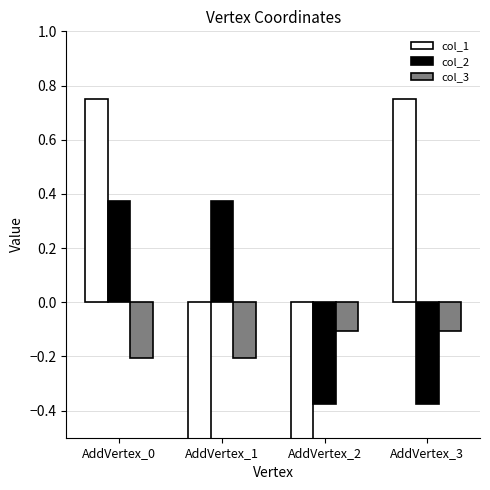

How many data points in col_1 are less than 0?

2